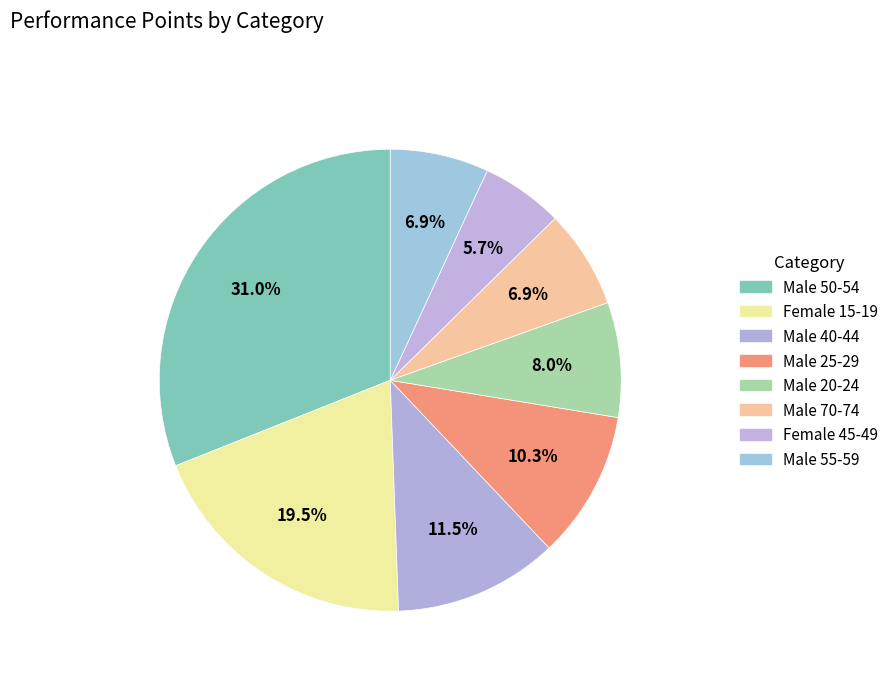

Combined, what portion of the pie is Male 50-54 and Male 70-74?

37.9%